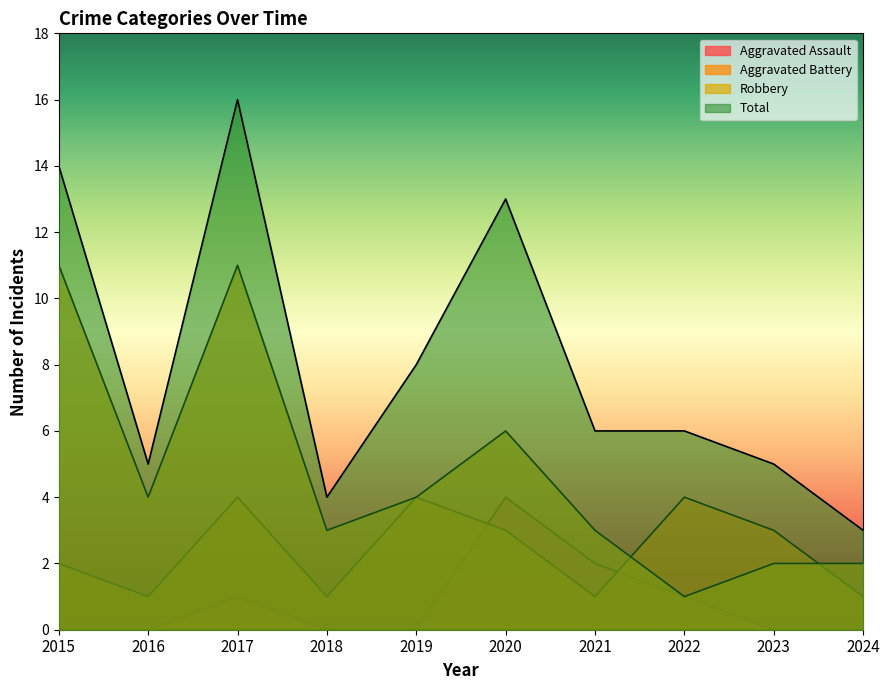

How many categories are shown in the chart?

10